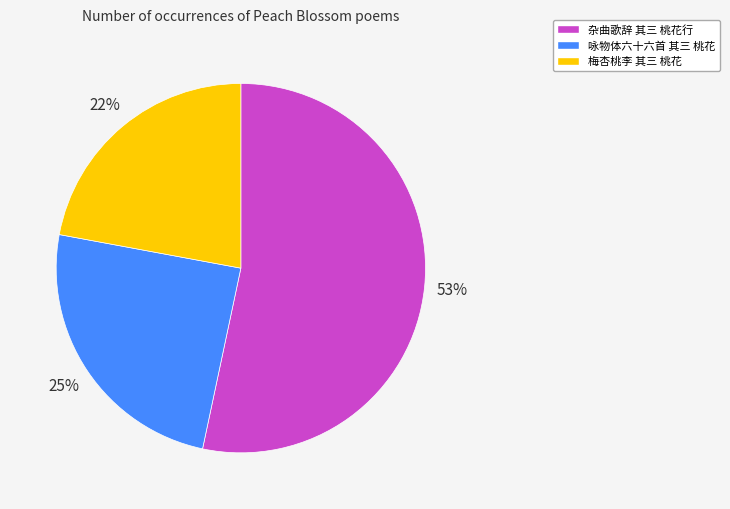

Which has a higher value, 杂曲歌辞 其三 桃花行 or 咏物体六十六首 其三 桃花?

杂曲歌辞 其三 桃花行